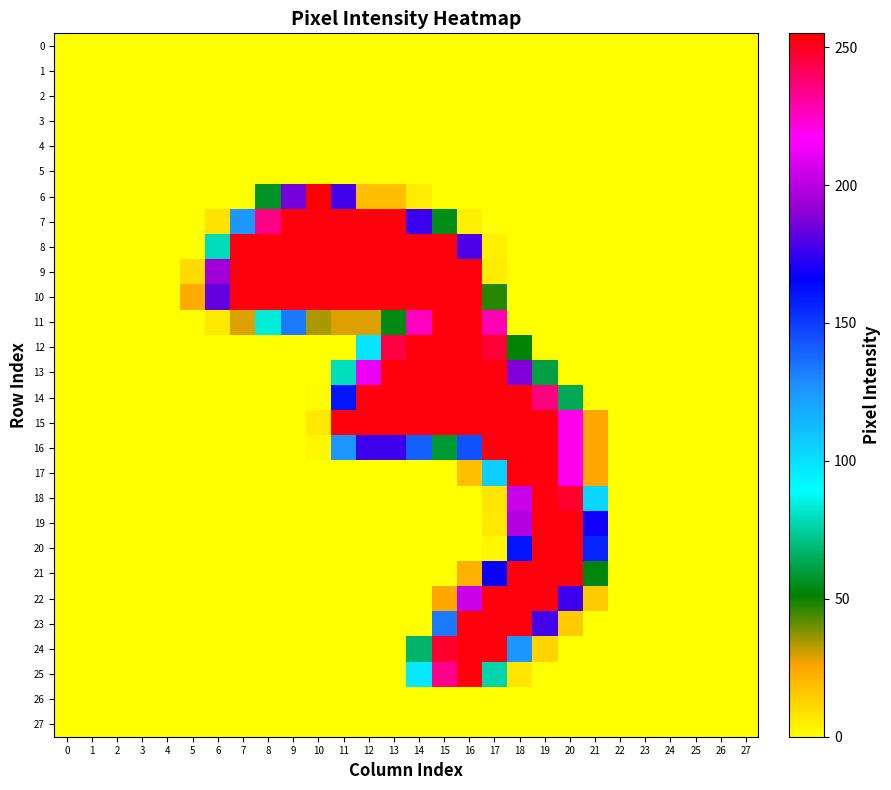

How many series are shown in this chart?

28